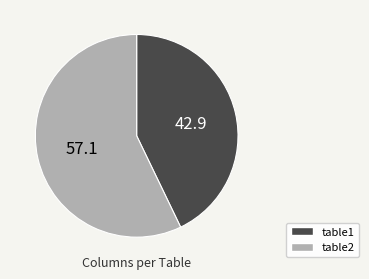

Is table1 the majority of the pie?

No